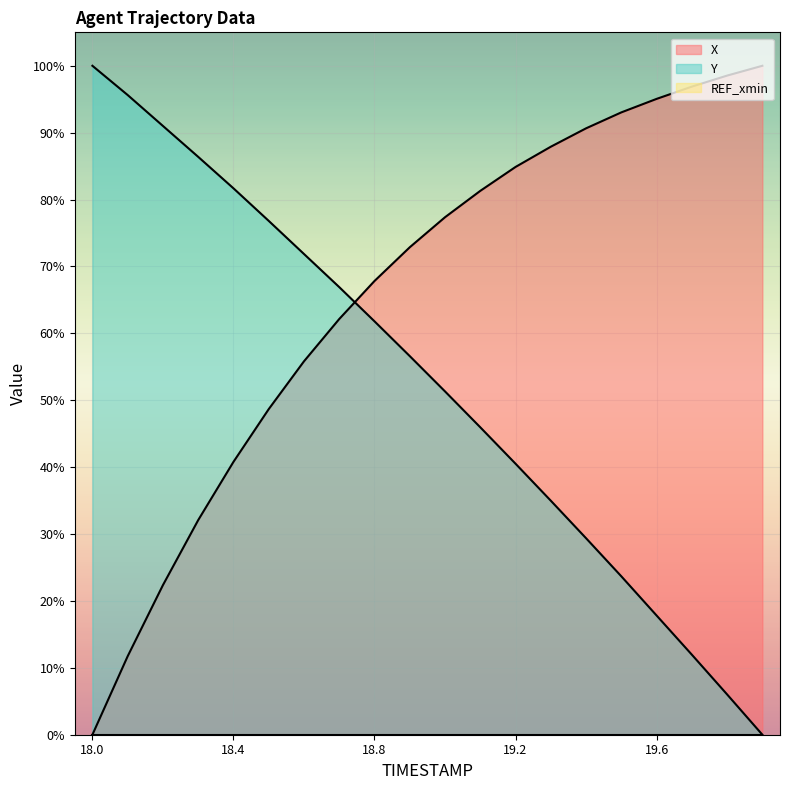

Reading left to right, transcribe all the data shown in this chart.

X: 18.0=0.0	18.1=11.7	18.2=22.4	18.3=32.1	18.4=40.8	18.5=48.7	18.6=55.8	18.7=62.1	18.8=67.8	18.9=72.9	19.0=77.4	19.1=81.3	19.2=84.9	19.3=87.9	19.4=90.7	19.5=93.0	19.6=95.1	19.7=96.9	19.8=98.5	19.9=100.0
Y: 18.0=100.0	18.1=95.6	18.2=91.0	18.3=86.4	18.4=81.7	18.5=76.8	18.6=71.9	18.7=66.9	18.8=61.8	18.9=56.6	19.0=51.3	19.1=46.0	19.2=40.5	19.3=35.0	19.4=29.4	19.5=23.7	19.6=17.8	19.7=12.0	19.8=6.0	19.9=0.0